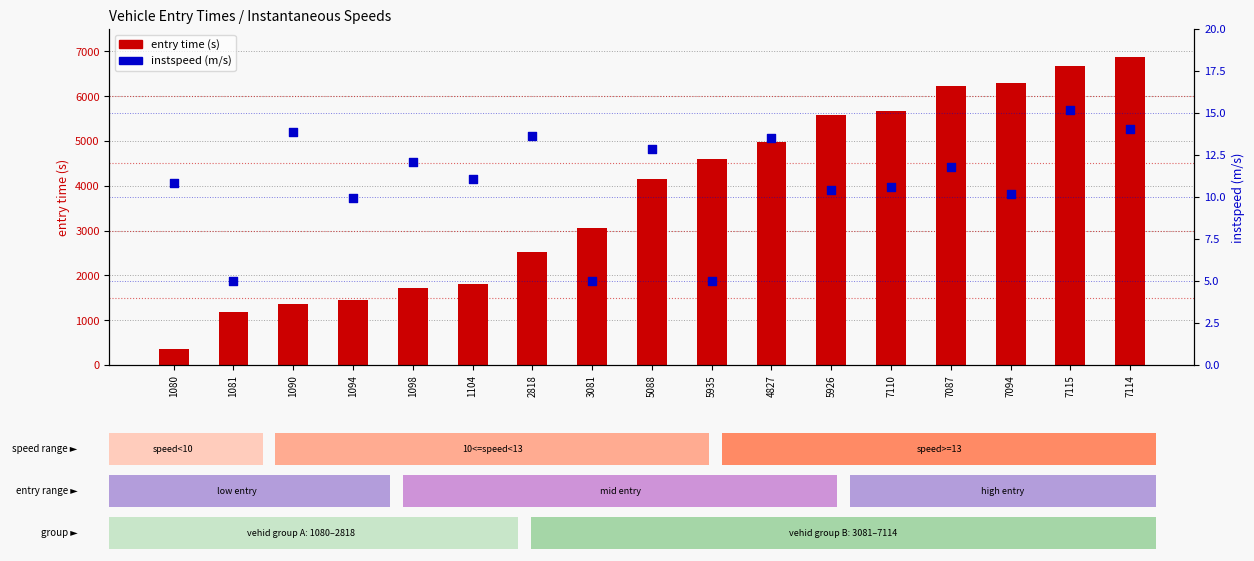

At which category is the sum across all series the highest?

7114